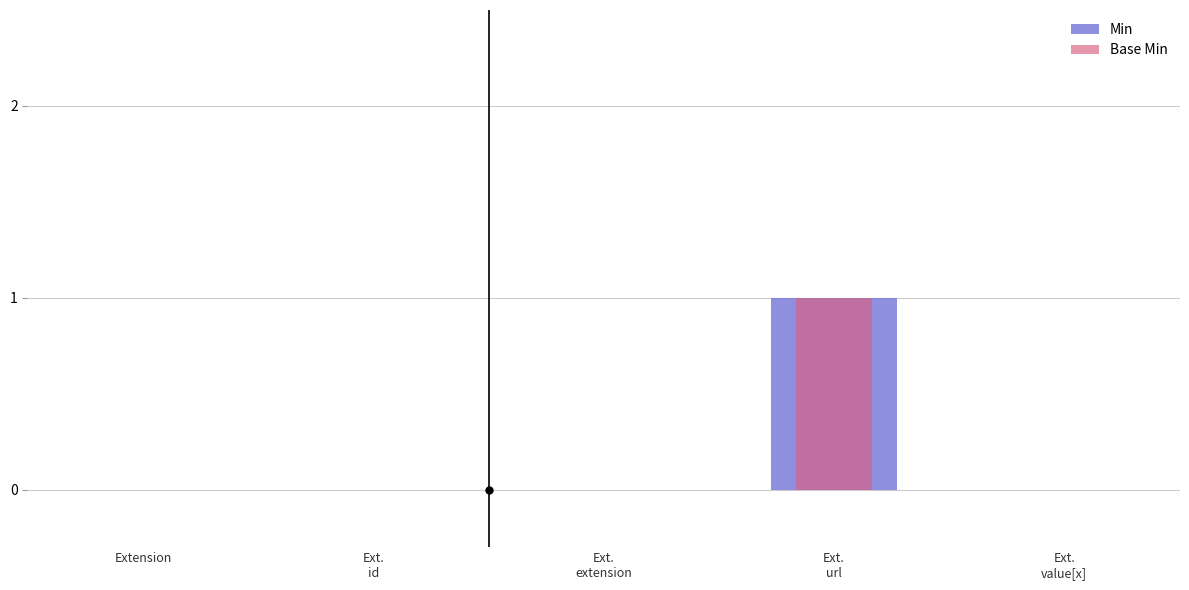

Which category has the lowest value in the Min series?

Extension